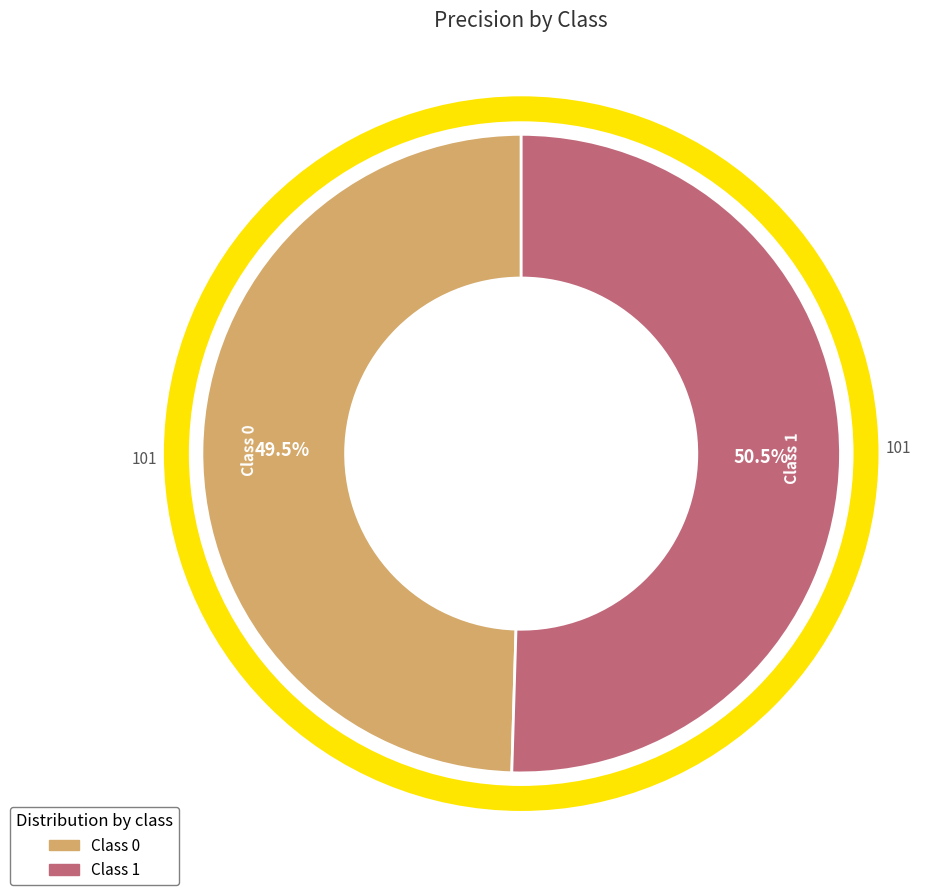

Is there a majority slice in this chart?

Yes